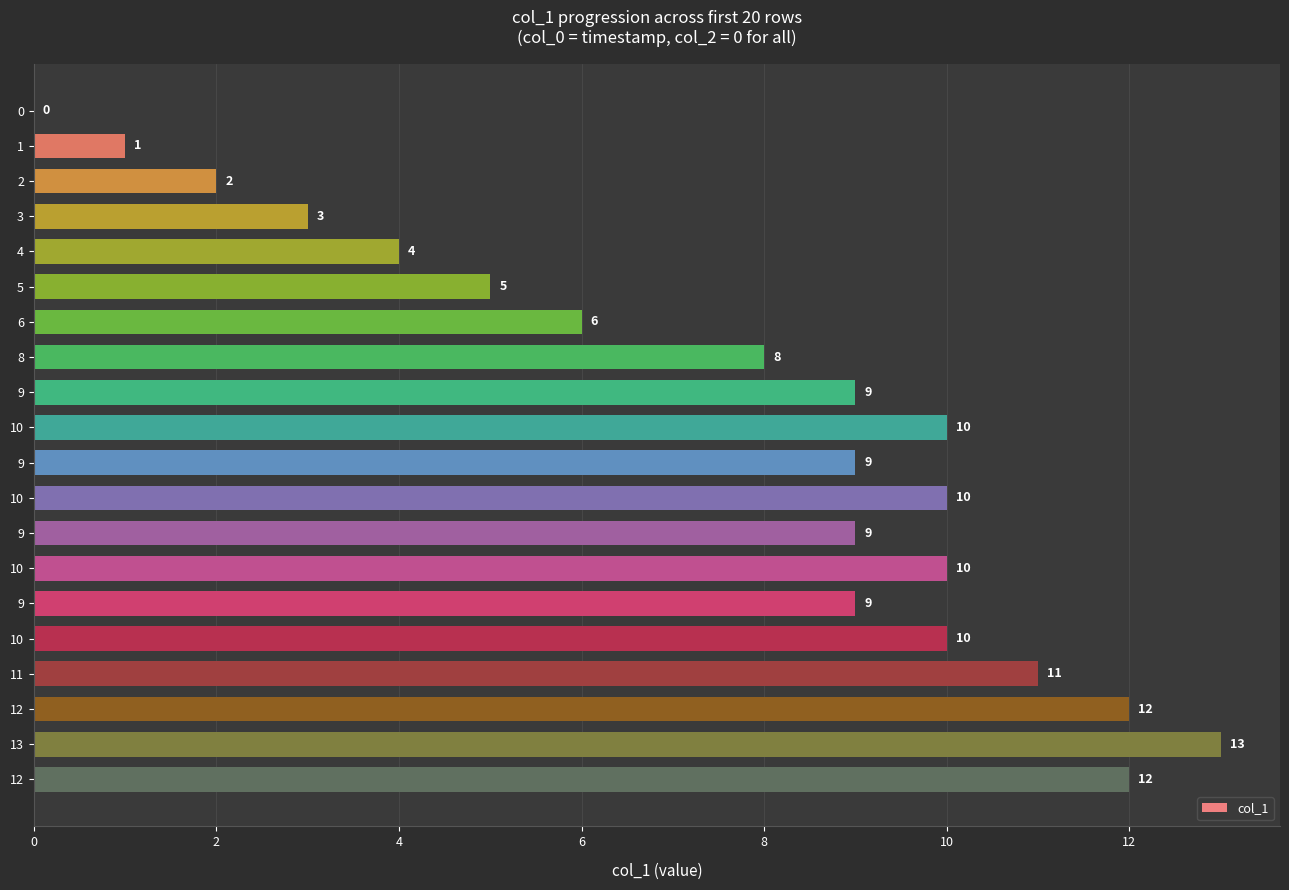

How many data points does each series have?

20